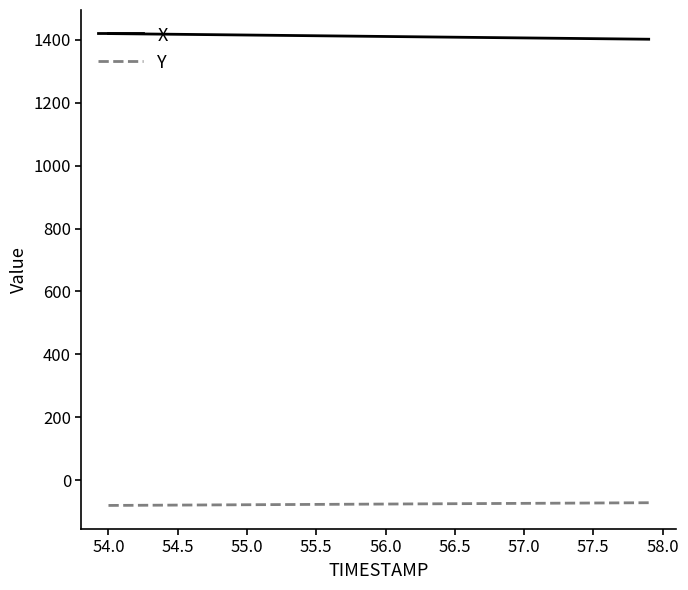

What is the maximum value shown in the chart?

1419.6